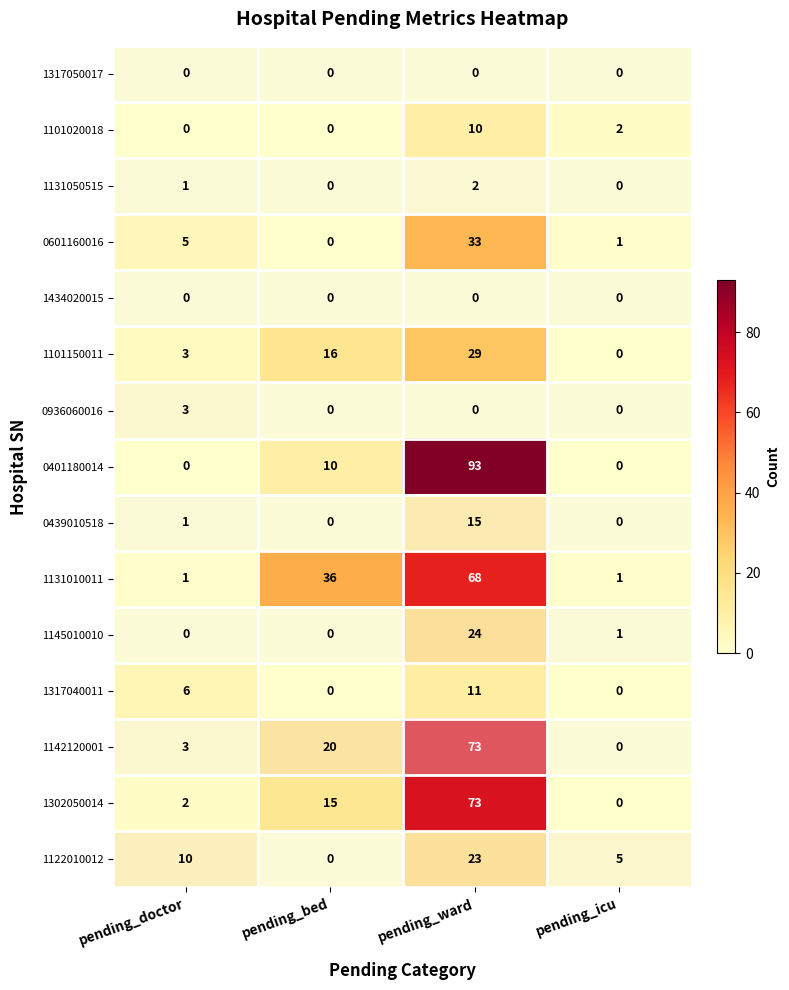

What is the sum of the 0936060016 values at pending_icu and pending_doctor?

3